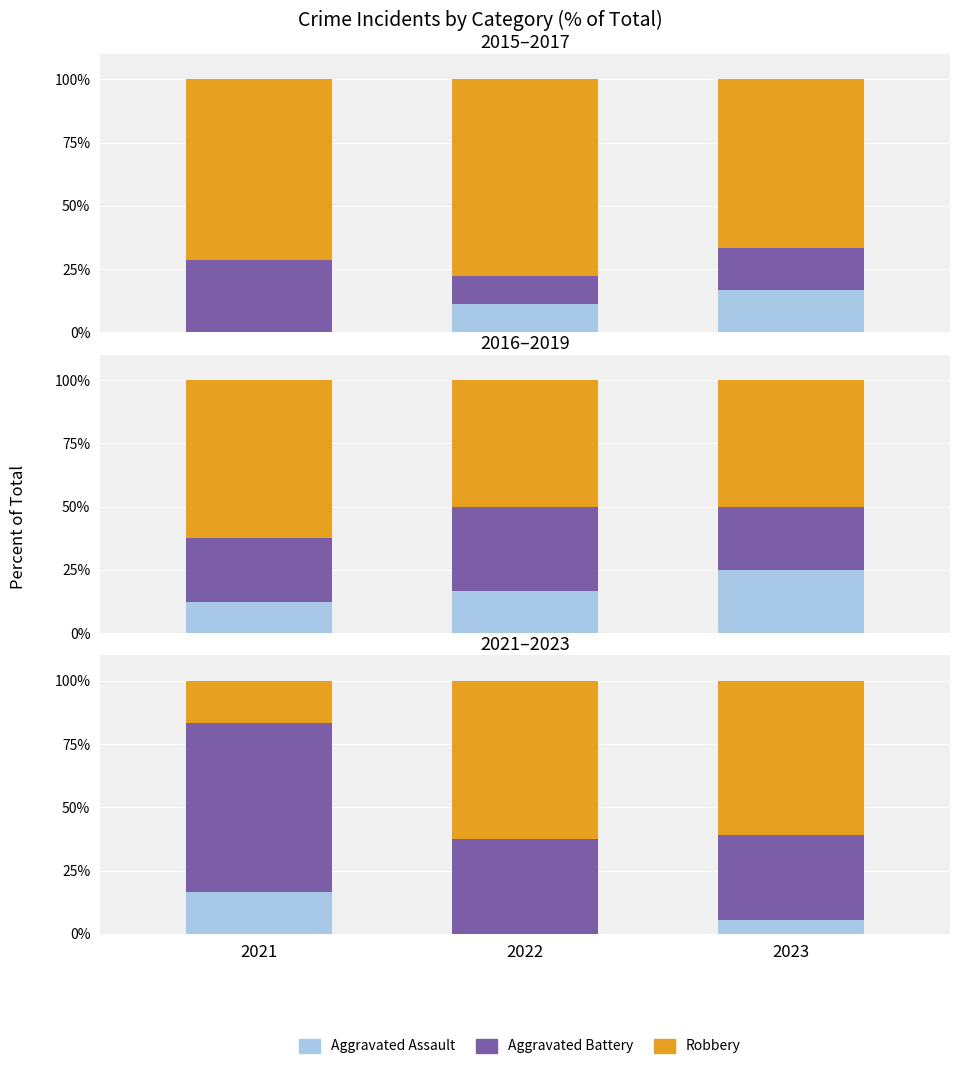

Between 2022 and 2023, which is larger?

2023